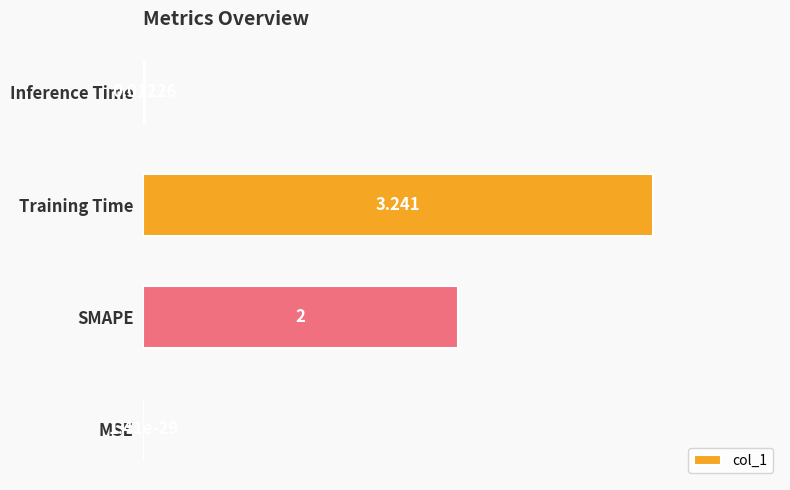

Which category has the highest value across all series?

Training Time